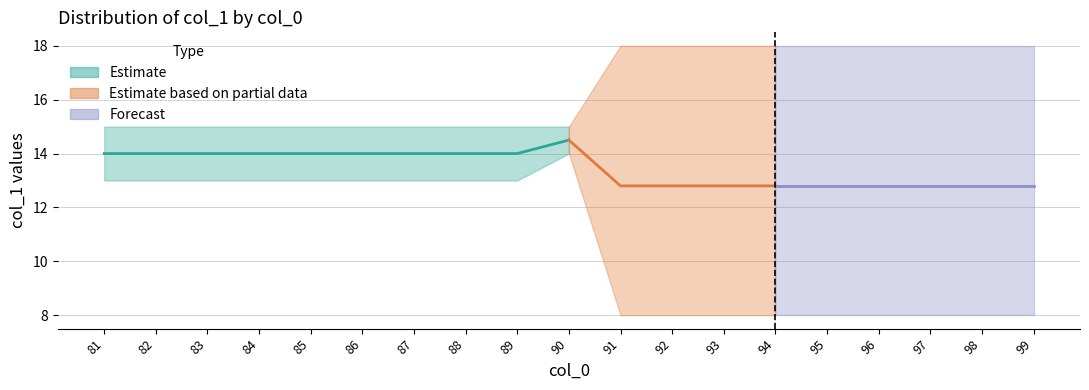

What is the difference between the maximum and minimum values in the max_col1 series?

3.0